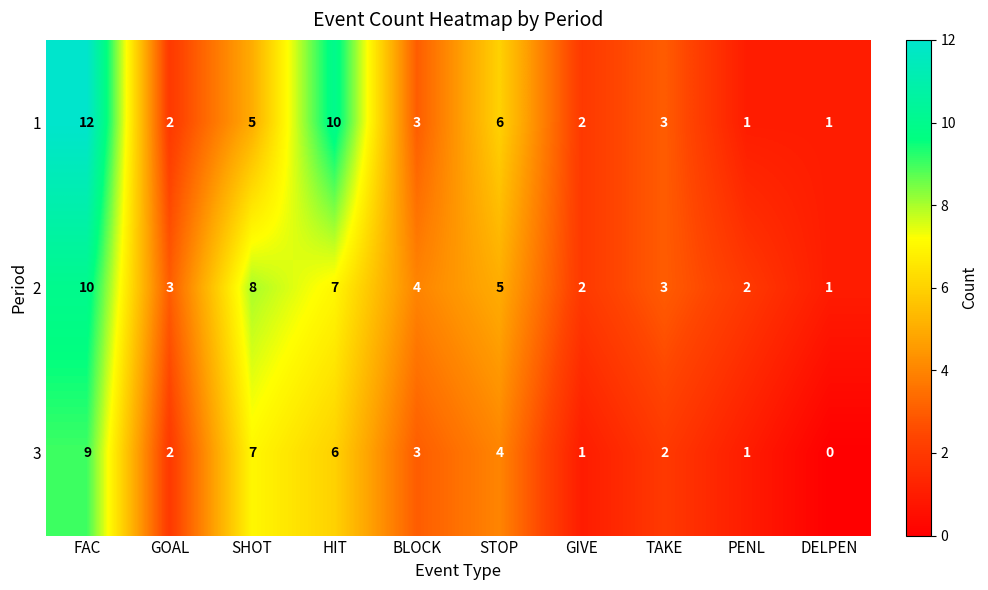

At which category is the sum across all series the highest?

FAC